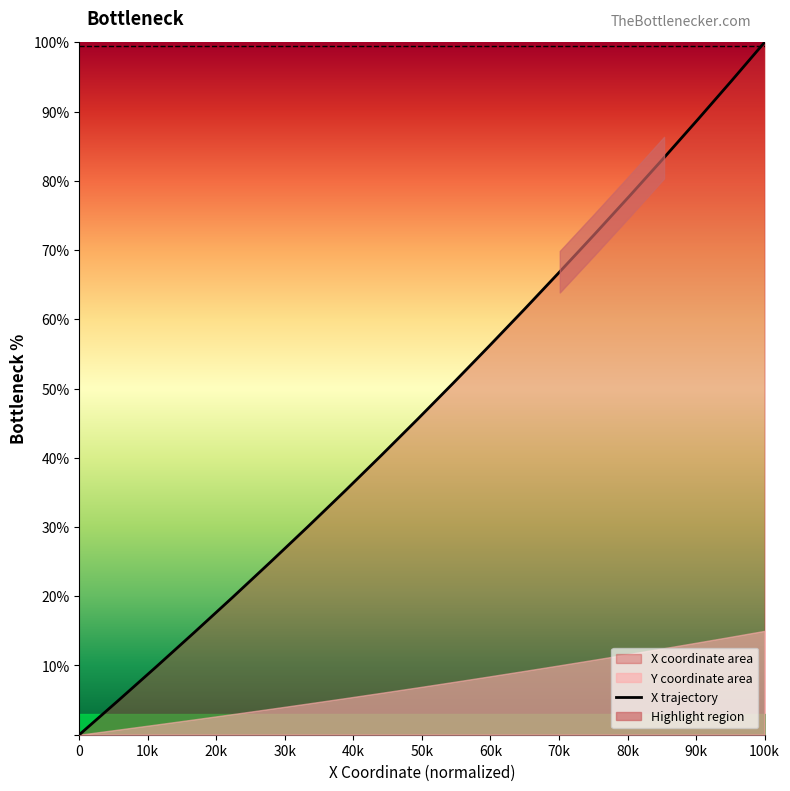

Is this an area chart (filled region under the line)?

No